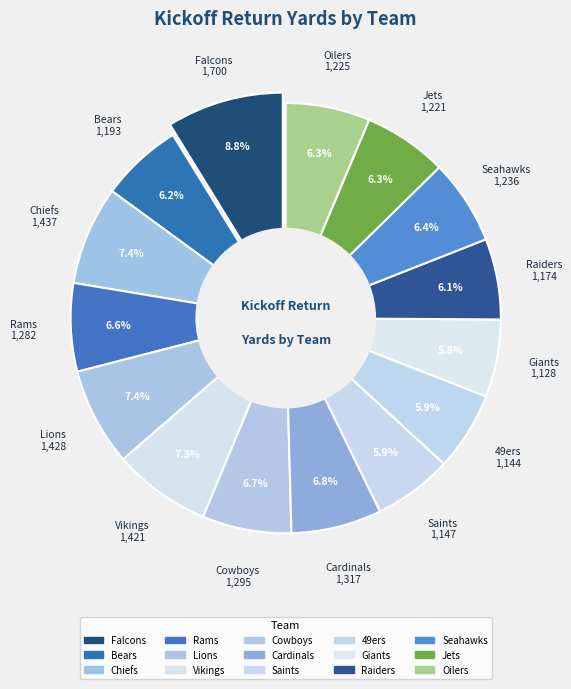

To the nearest percent, what portion does Rams represent?

7%